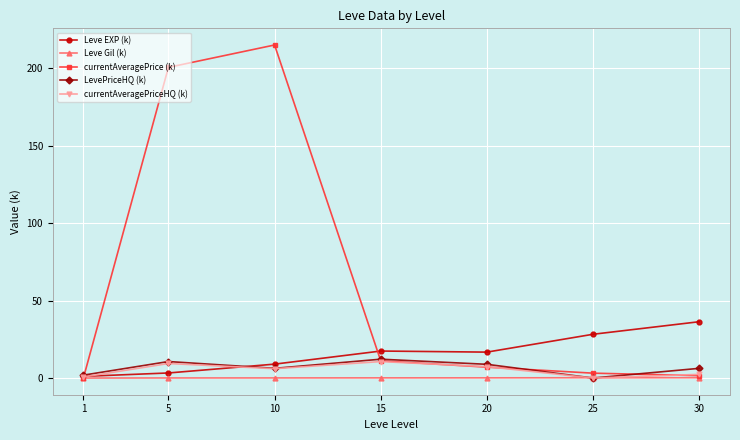

What is the spread (max minus min) of values at 25?

28.3